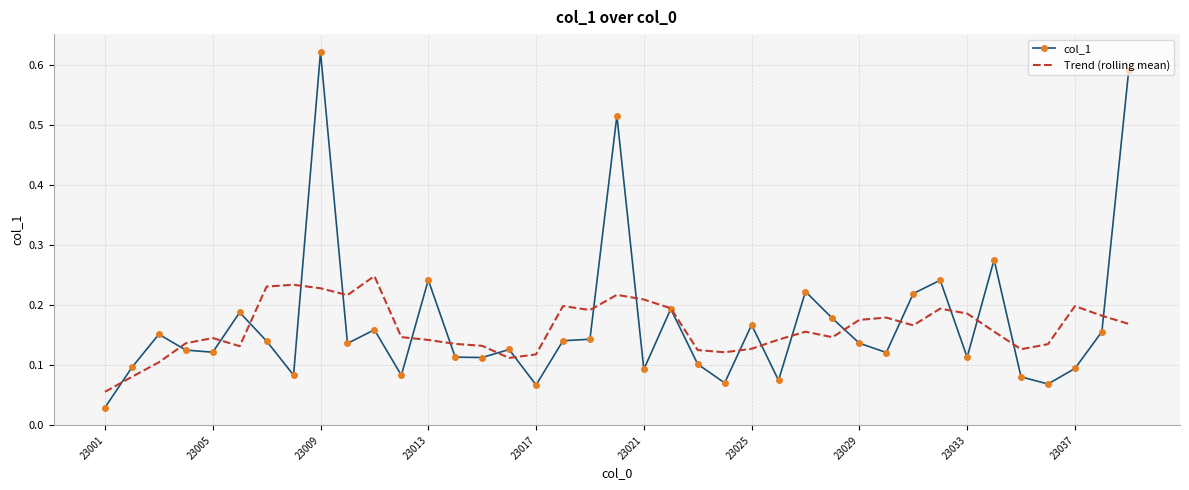

Which series has the largest range (max minus min)?

col_1